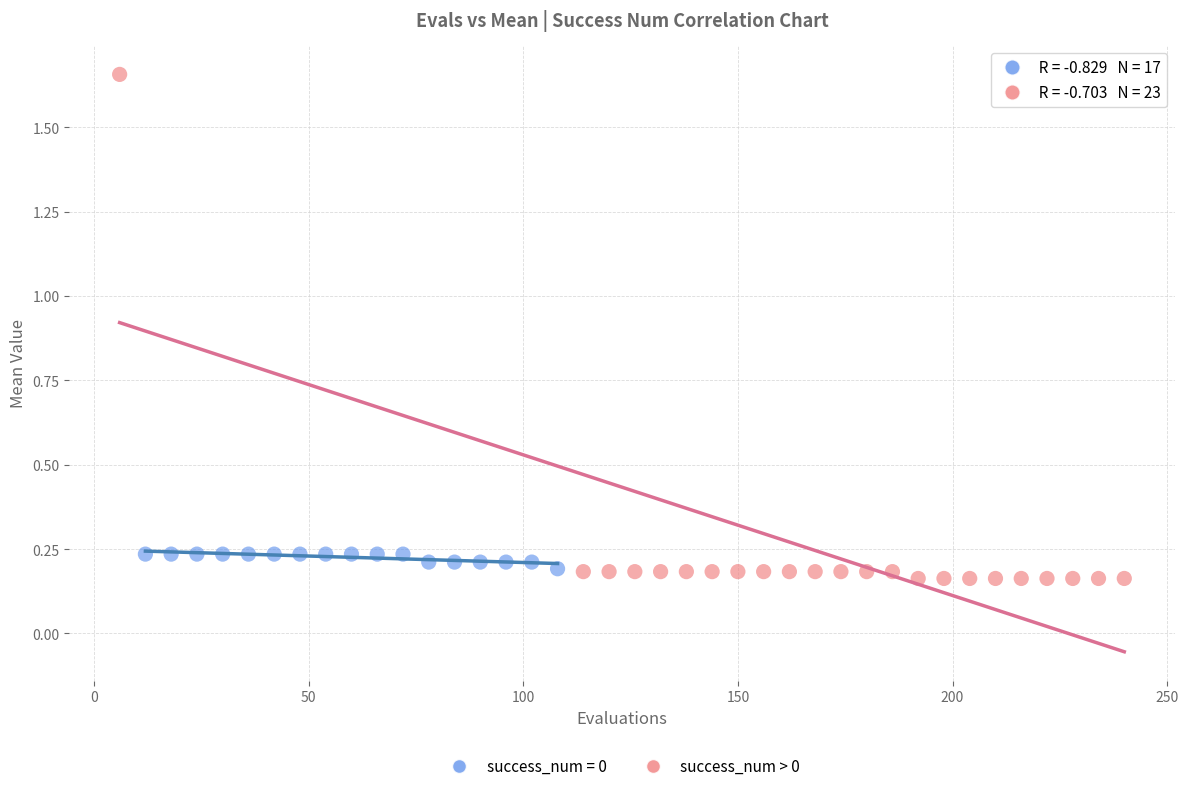

Which series reaches the maximum Y coordinate?

success_num > 0